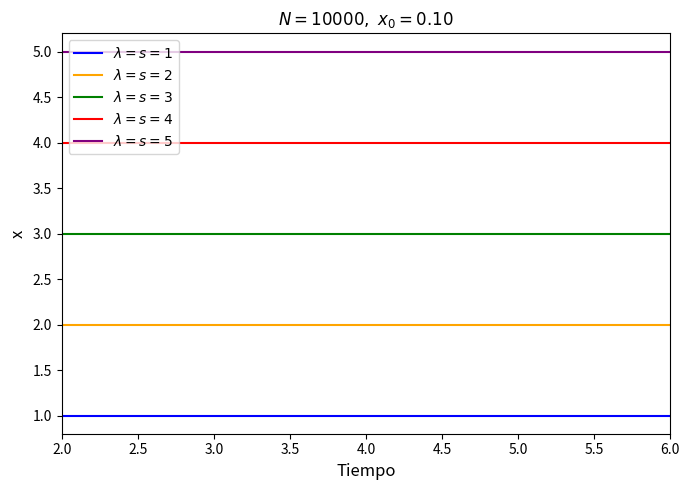

Reading left to right, extract all data points from this chart.

$\lambda = s=1$: 1	1	1
$\lambda = s=2$: 2	2	2
$\lambda = s=3$: 3	3	3
$\lambda = s=4$: 4	4	4
$\lambda = s=5$: 5	5	5